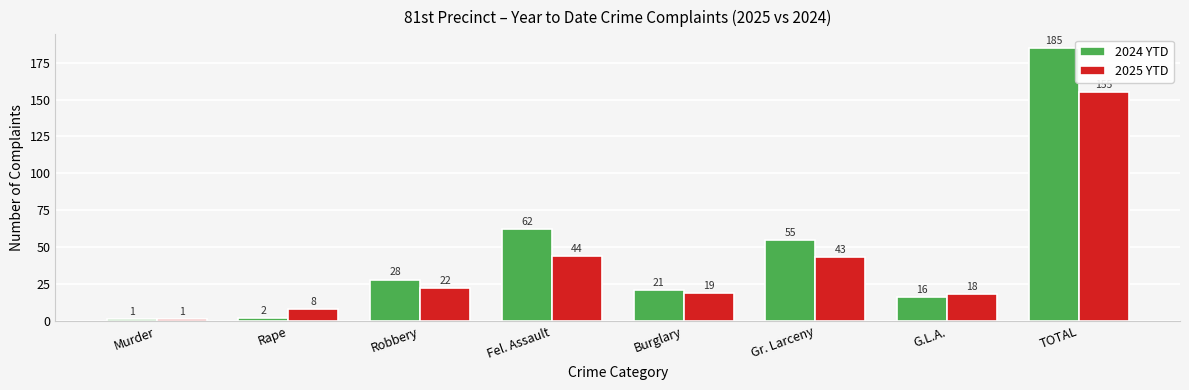

What is the difference between the 2024 YTD values at TOTAL and Robbery?

157